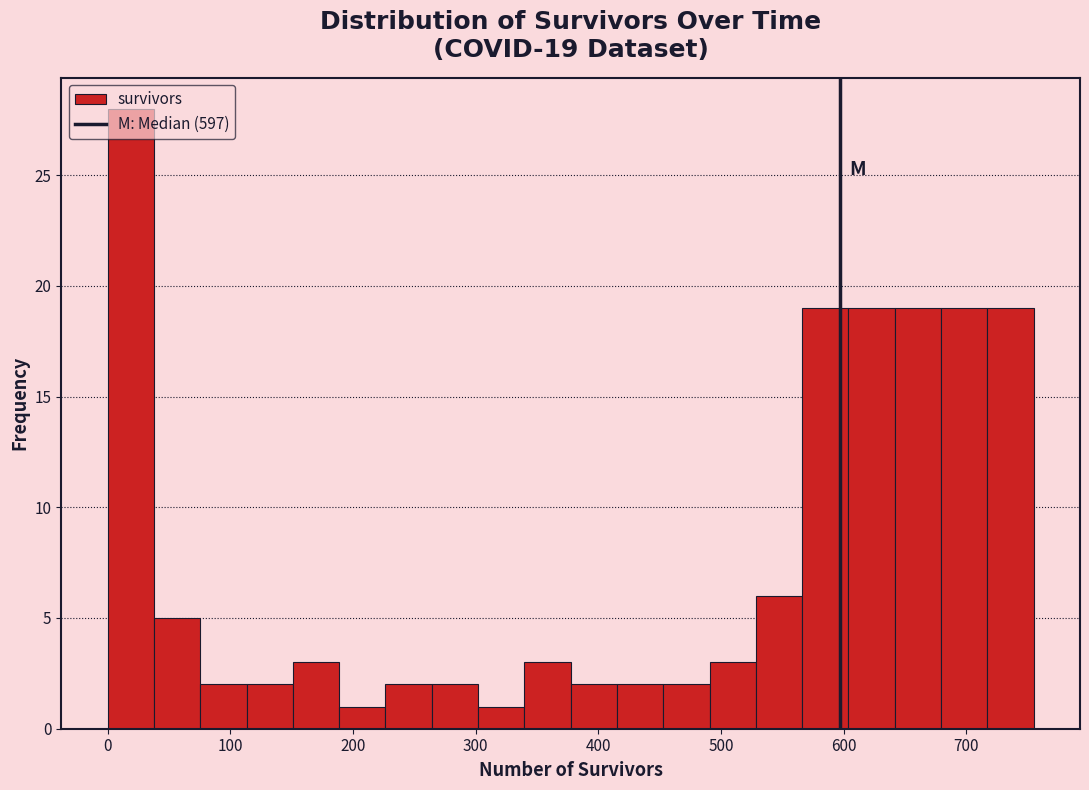

Around what value on the x-axis is the tallest bar? Give the approximate position of its centre, as read against the axis.

20